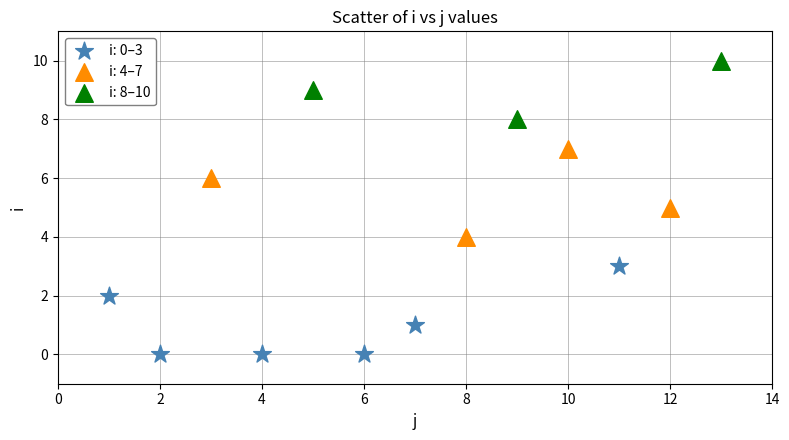

What are all the series names shown in the legend?

i: 0–3, i: 4–7, i: 8–10